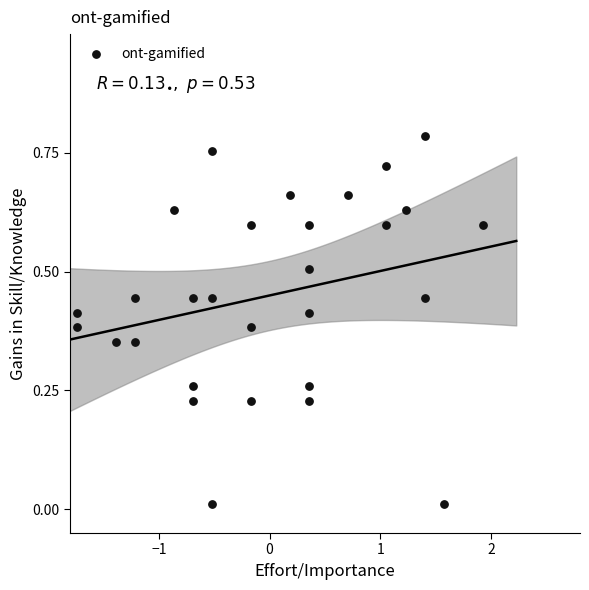

What is the range of X values (max minus min)?

3.7